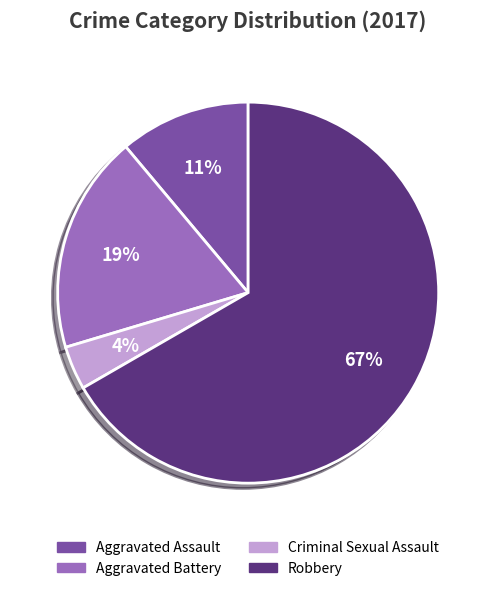

To the nearest percent, what is the average slice percentage?

25%